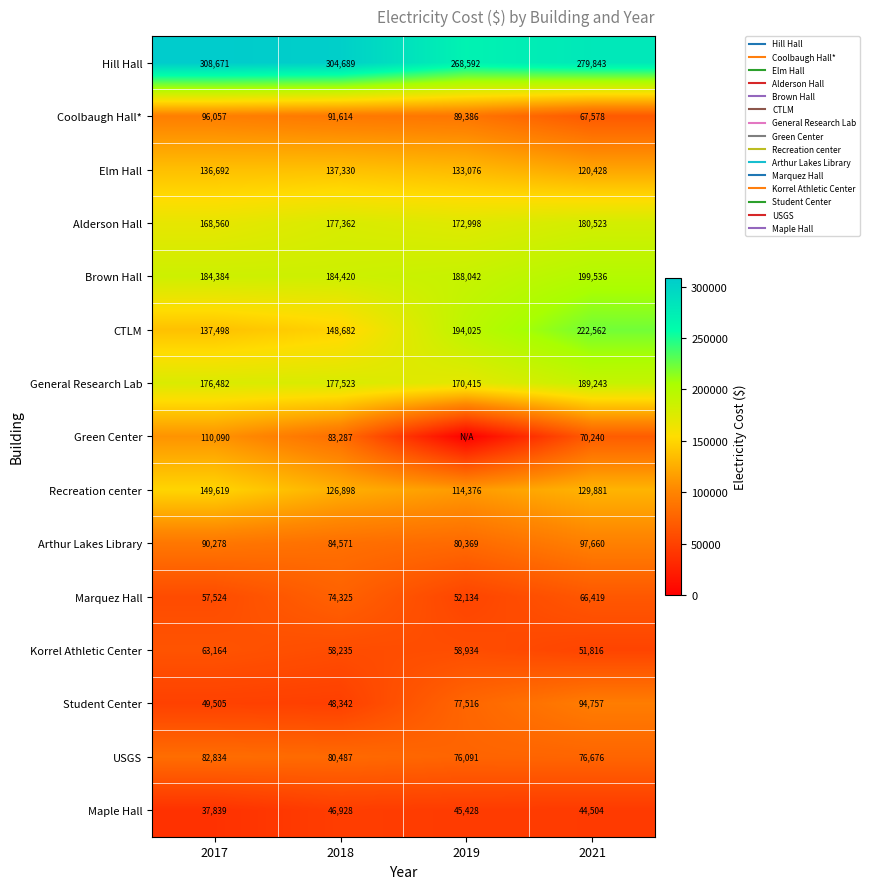

How many Marquez Hall values are between 57524 and 74325?

3